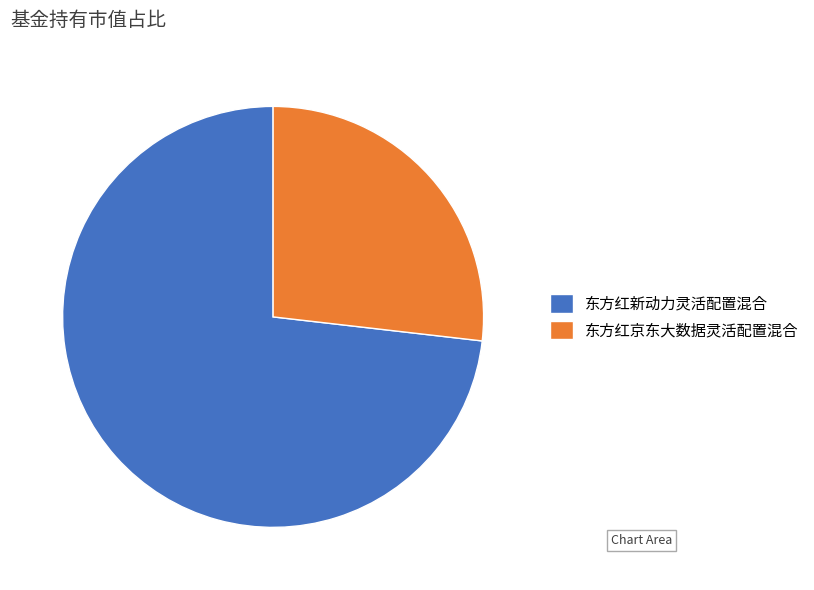

The 东方红京东大数据灵活配置混合 slice represents 27% of the pie. True or false?

True